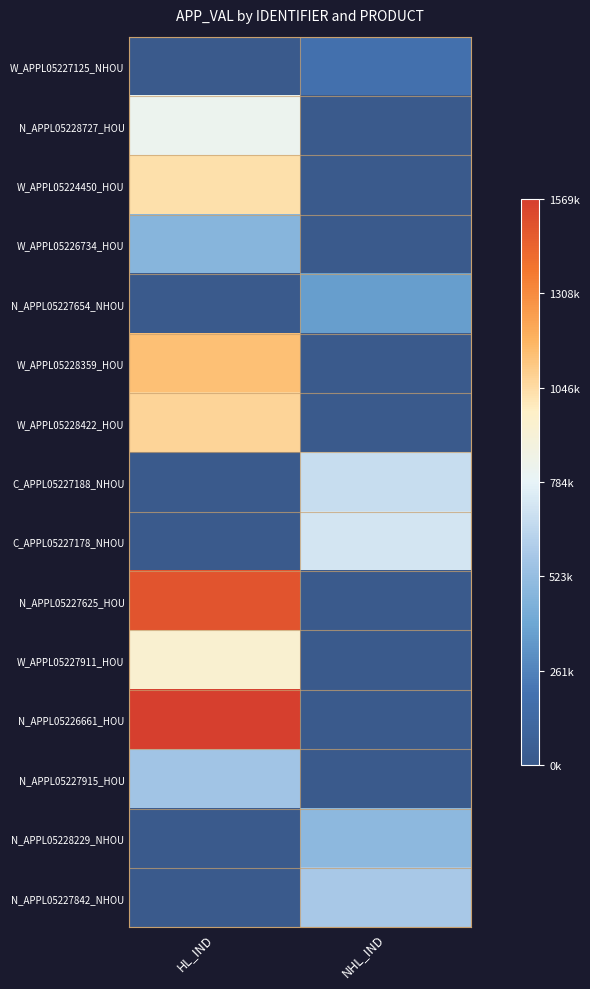

Reading left to right, transcribe all the data shown in this chart.

W_APPL05227125_NHOU: HL_IND=0.0	NHL_IND=187640.0
N_APPL05228727_HOU: HL_IND=822283.0	NHL_IND=0.0
W_APPL05224450_HOU: HL_IND=1032921.0	NHL_IND=0.0
W_APPL05226734_HOU: HL_IND=475920.0	NHL_IND=0.0
N_APPL05227654_NHOU: HL_IND=0.0	NHL_IND=356001.0
W_APPL05228359_HOU: HL_IND=1134993.5	NHL_IND=0.0
W_APPL05228422_HOU: HL_IND=1070988.0	NHL_IND=0.0
C_APPL05227188_NHOU: HL_IND=0.0	NHL_IND=683267.0
C_APPL05227178_NHOU: HL_IND=0.0	NHL_IND=719229.0
N_APPL05227625_HOU: HL_IND=1491390.0	NHL_IND=0.0
W_APPL05227911_HOU: HL_IND=940897.0	NHL_IND=0.0
N_APPL05226661_HOU: HL_IND=1569627.0	NHL_IND=0.0
N_APPL05227915_HOU: HL_IND=561124.0	NHL_IND=0.0
N_APPL05228229_NHOU: HL_IND=0.0	NHL_IND=491741.0
N_APPL05227842_NHOU: HL_IND=0.0	NHL_IND=586448.0